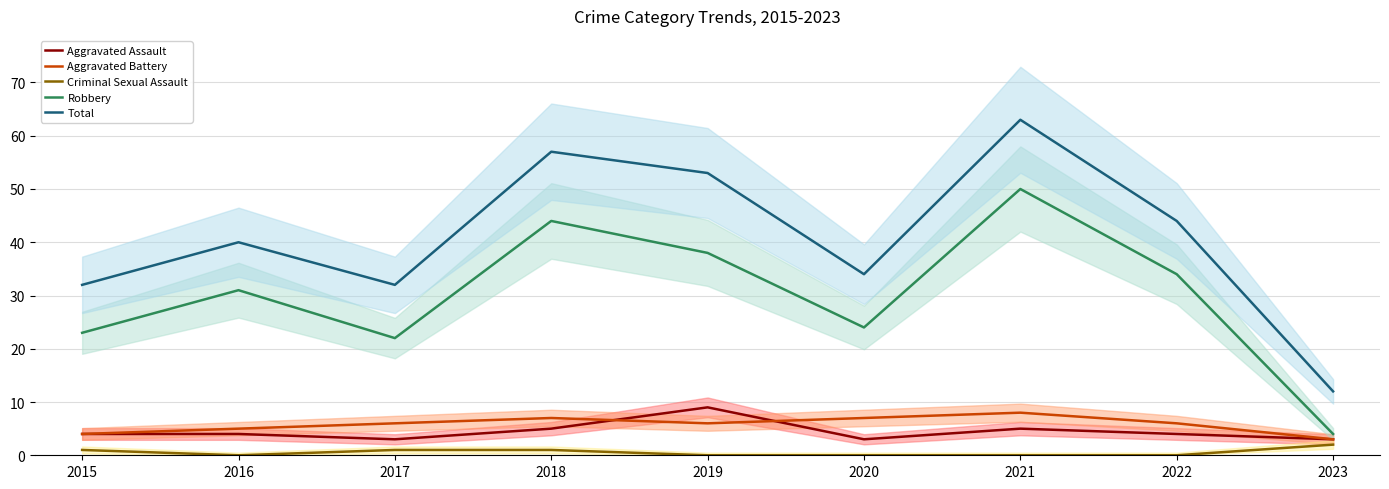

How many distinct data groups are displayed?

5